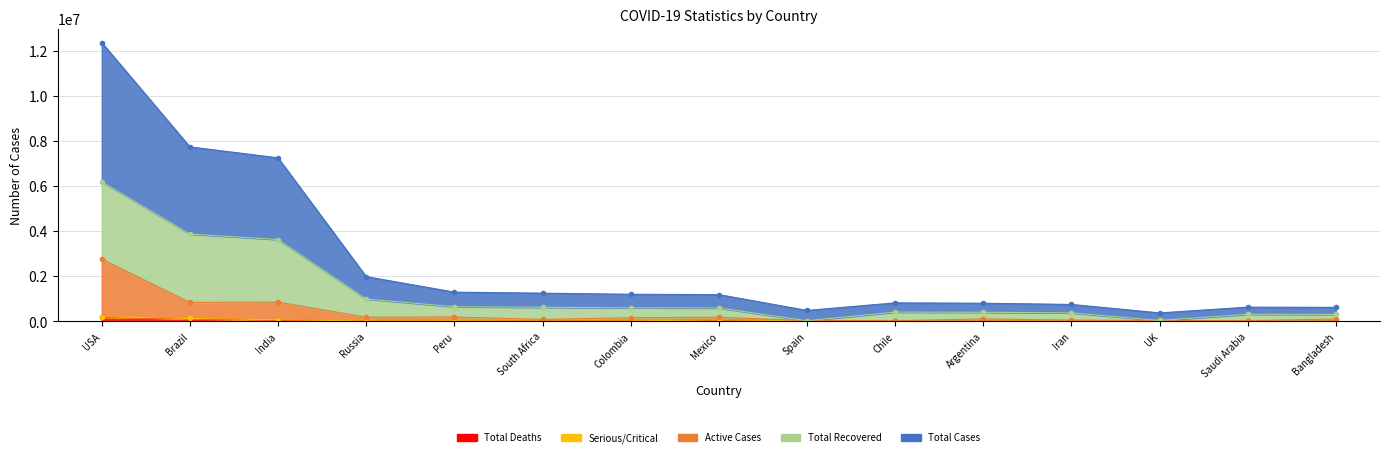

Where is Active Cases nearest to the value 1395197?

India